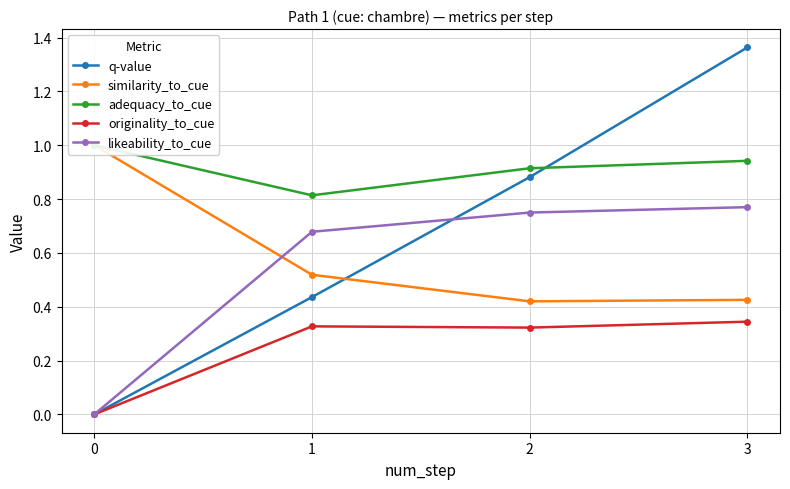

Count the number of categories in the chart.

4